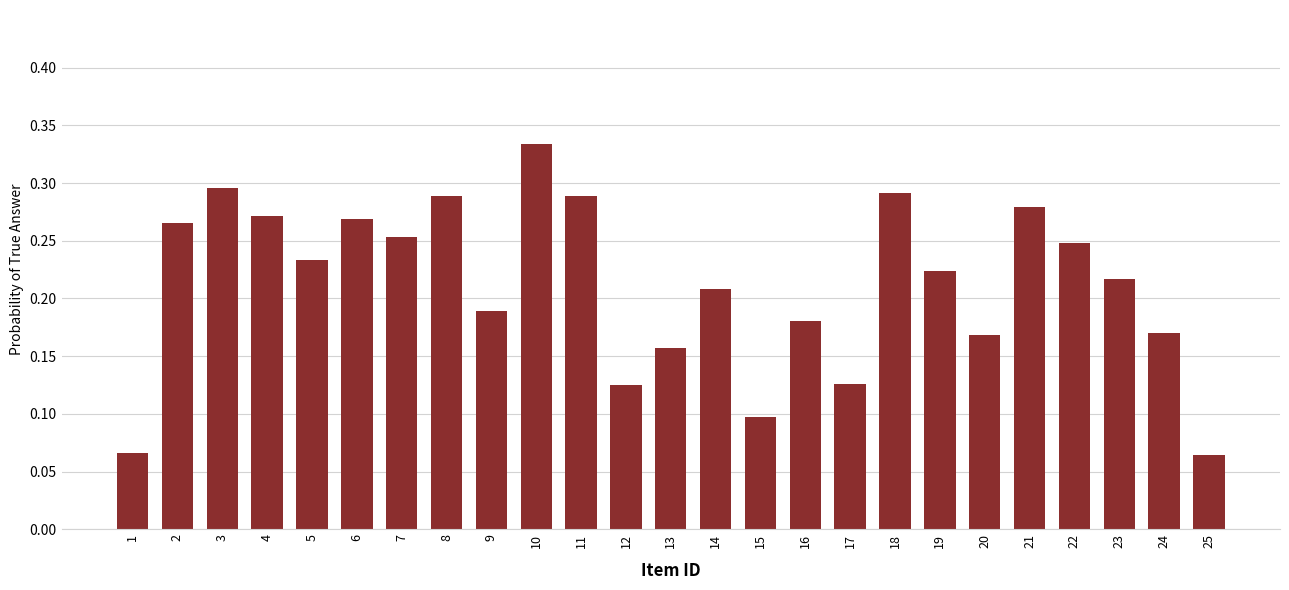

Between 23 and 9, which is larger?

23